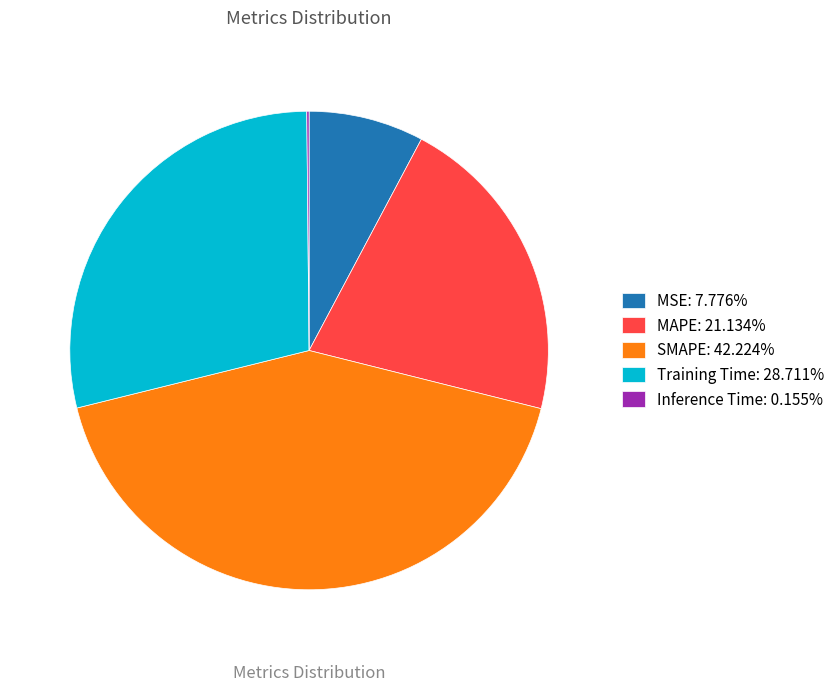

Combined, do MSE: 7.776% and MAPE: 21.134% account for over 50%?

No